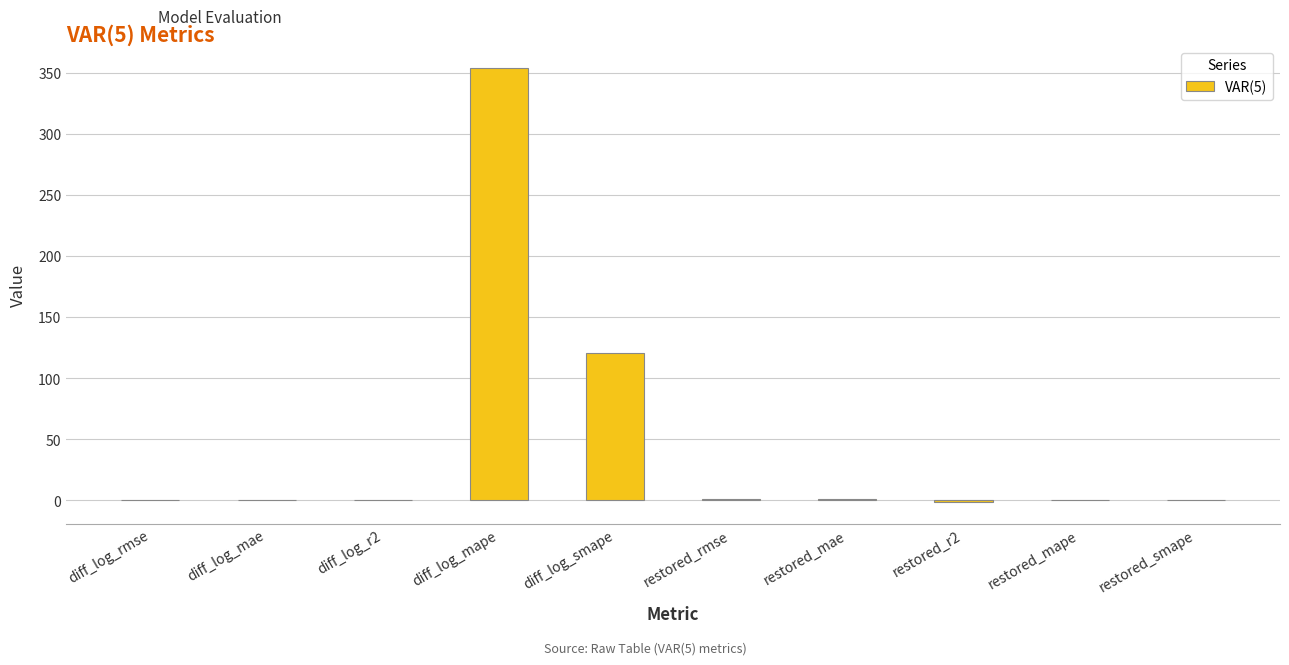

At which label is the value closest to 176?

diff_log_smape